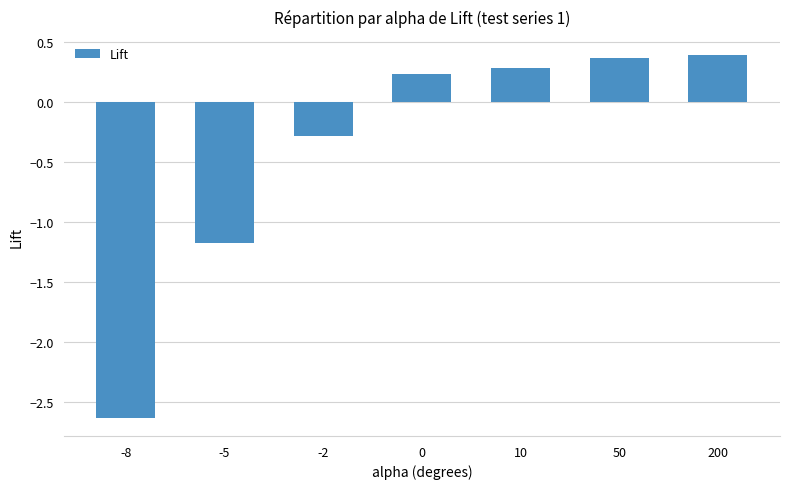

What is the difference between the second highest and minimum values?

3.0